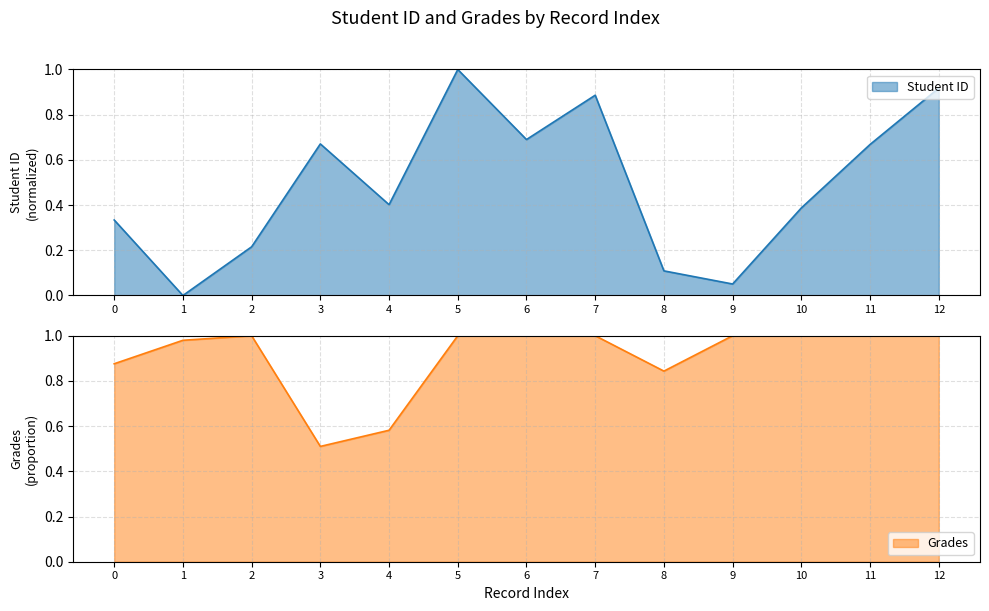

What is the difference between the maximum and minimum values in the Grades series?

0.5